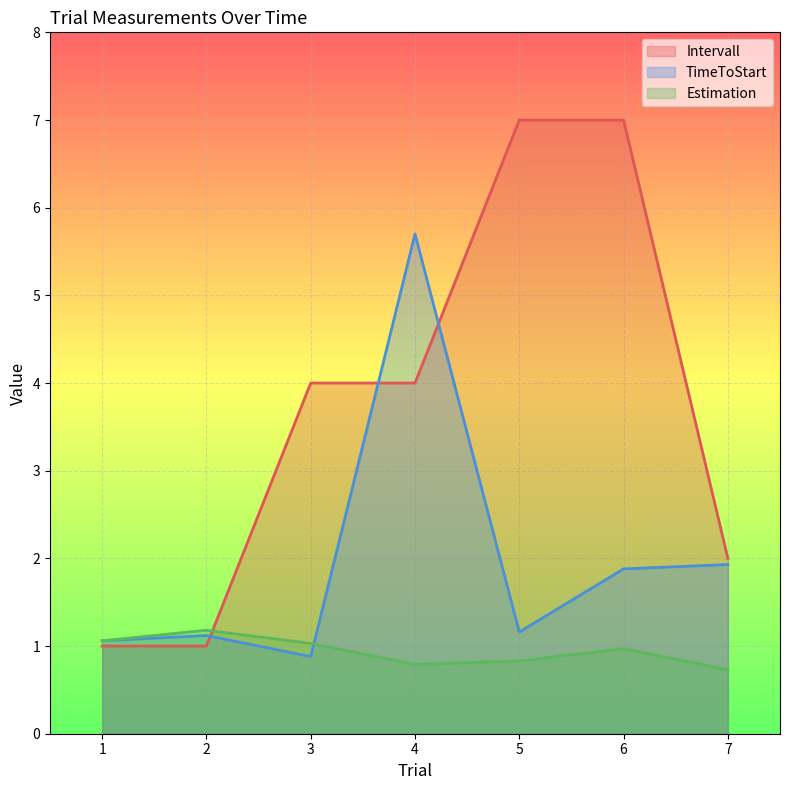

Count the Intervall values in the range 1 to 7.

7